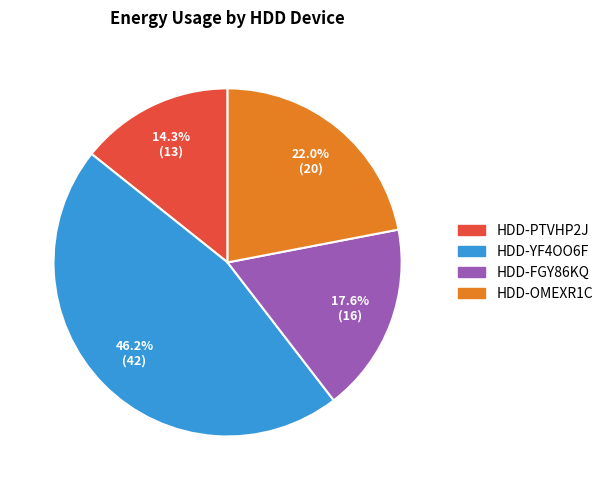

To the nearest percent, what portion does HDD-YF4OO6F represent?

46%